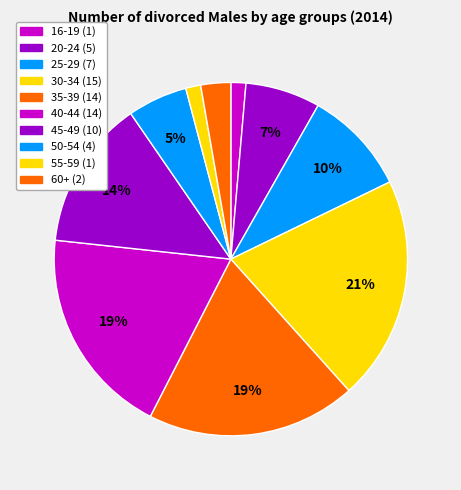

To the nearest percent, what is the combined percentage of 30-34 and 50-54?

26%